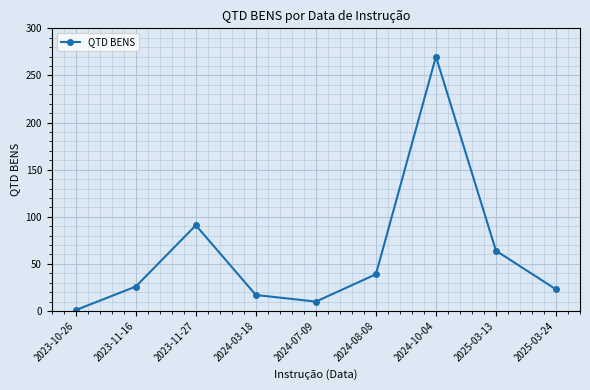

Is this an area chart (filled region under the line)?

No